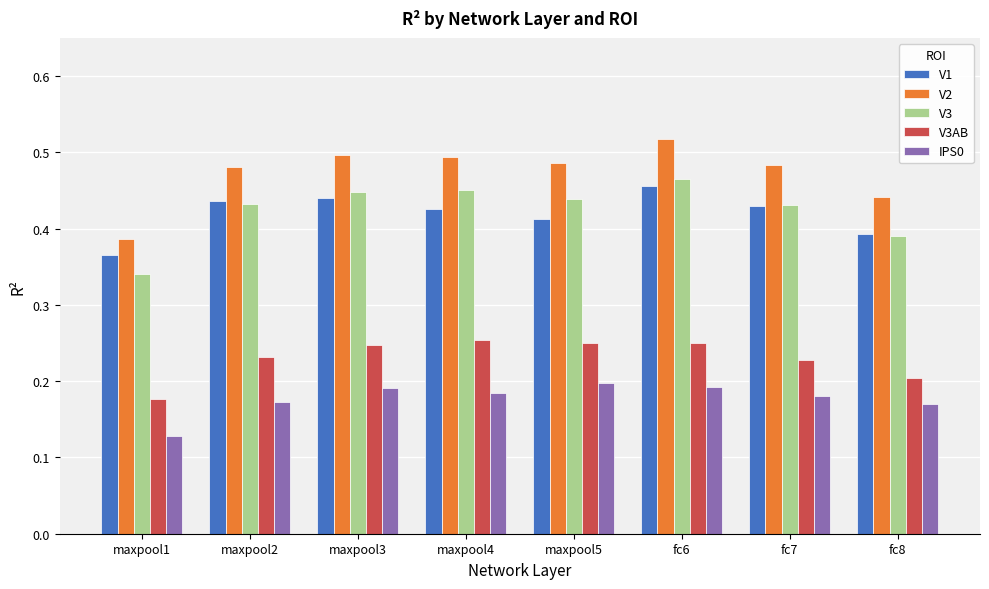

Is it true that V3 equals 0.1 at fc8?

False